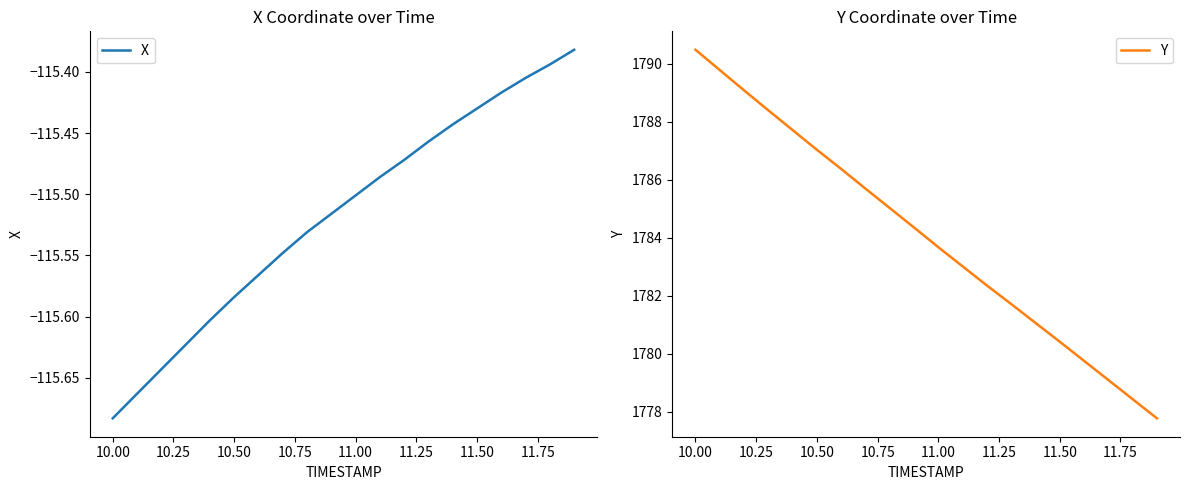

What is the maximum value for Y?

1790.5